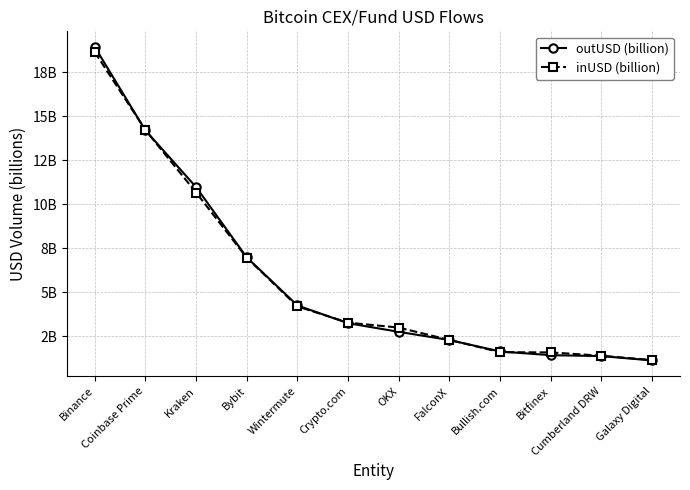

Does the chart display data point markers on the line(s)?

Yes